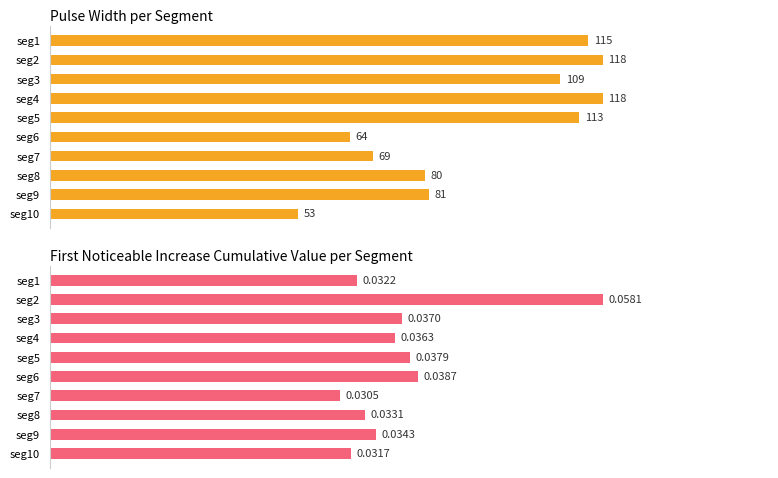

Between seg5 and seg4, which is larger?

seg4